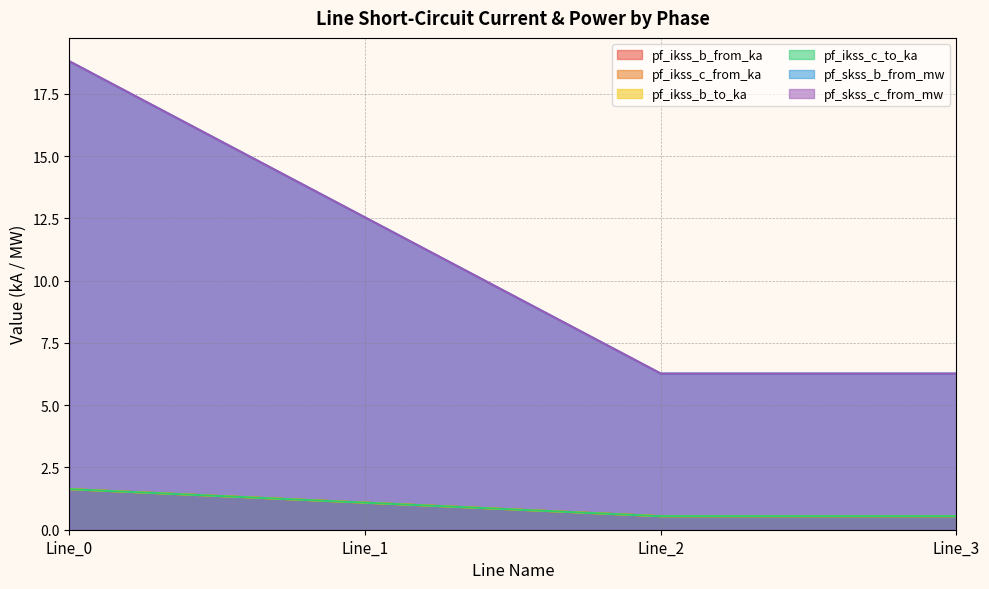

Does the chart have visible grid lines?

Yes